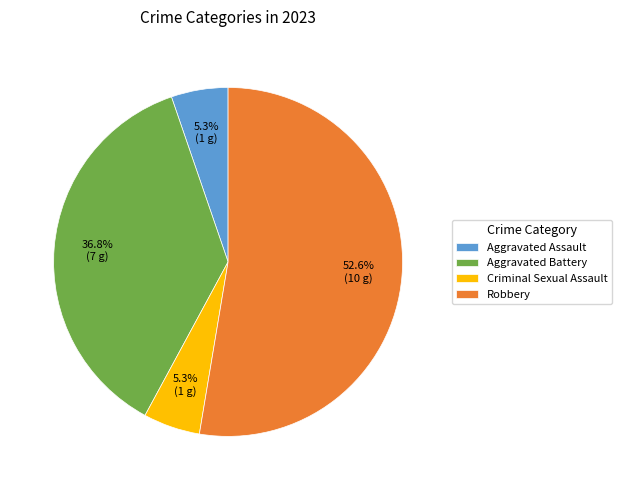

Which category has the biggest portion of the pie?

Robbery